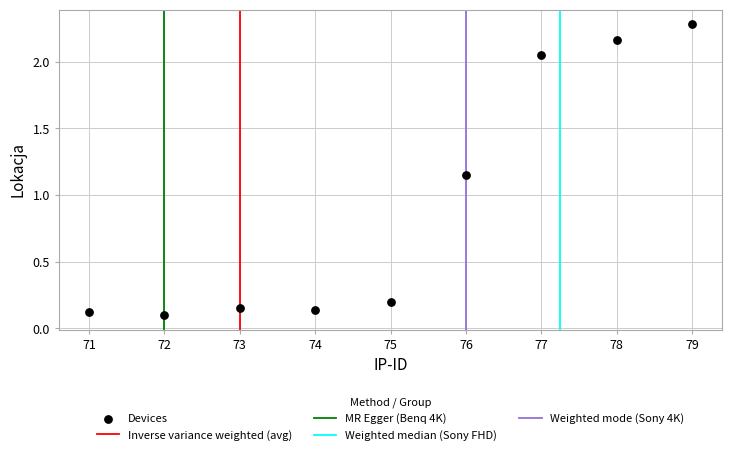

What is the range of X values (max minus min)?

8.0